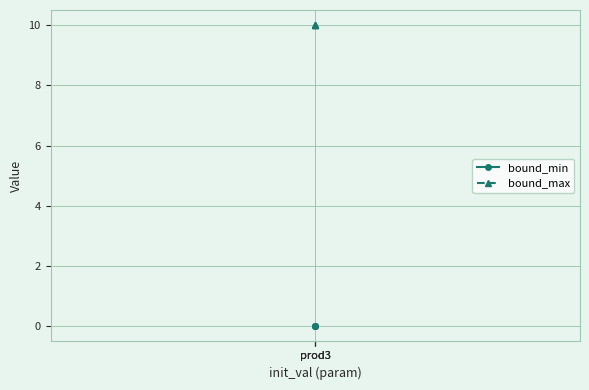

How many lines are shown in the chart?

2